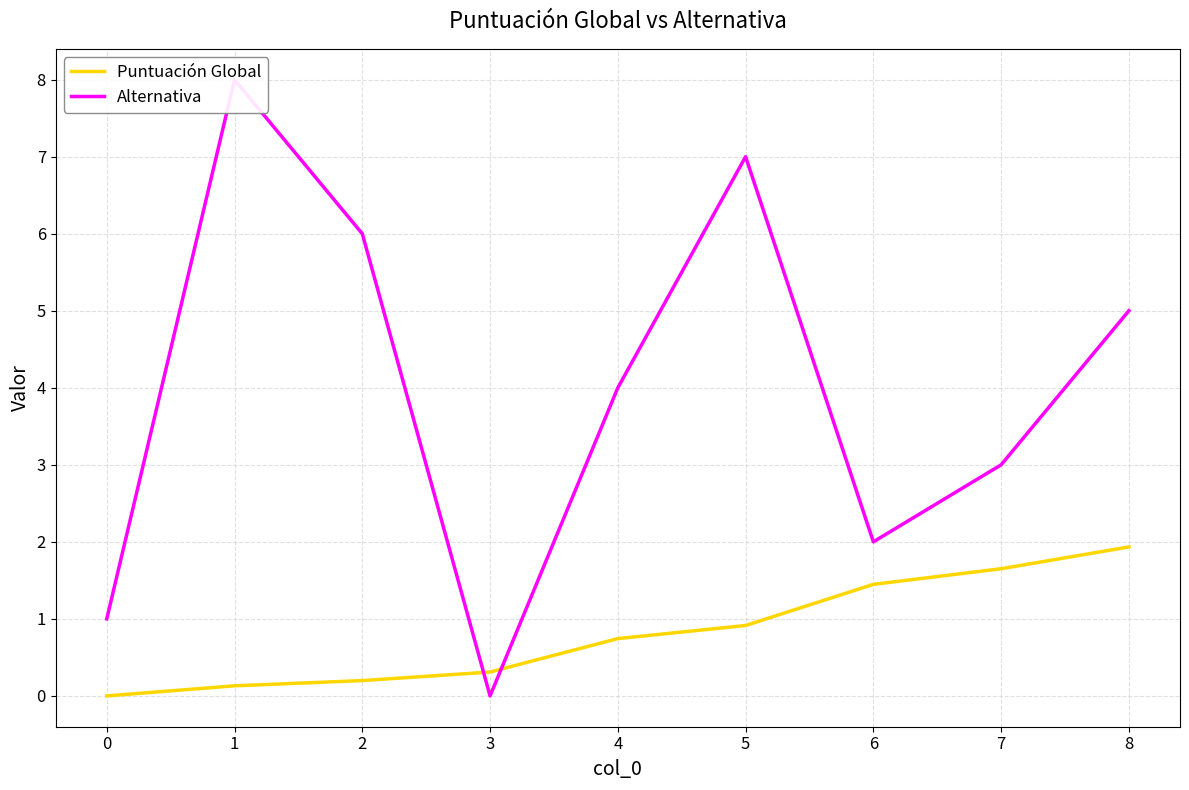

Which category has the highest value in the Puntuación Global series?

8